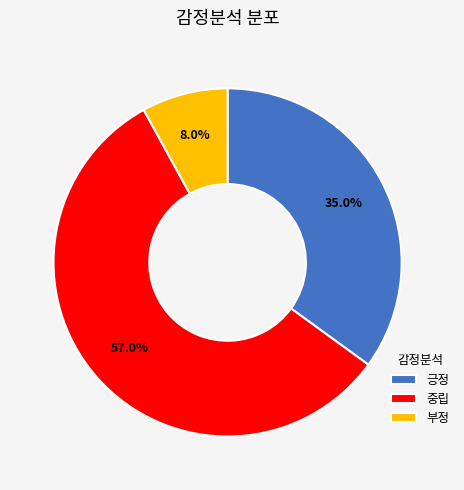

Which has a higher value, 긍정 or 부정?

긍정